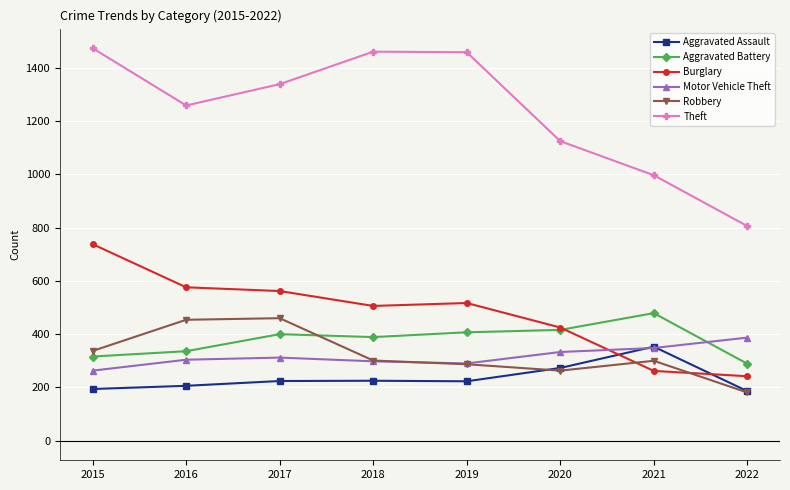

Rank the series by their maximum value, from lowest to highest.

Aggravated Assault, Motor Vehicle Theft, Robbery, Aggravated Battery, Burglary, Theft